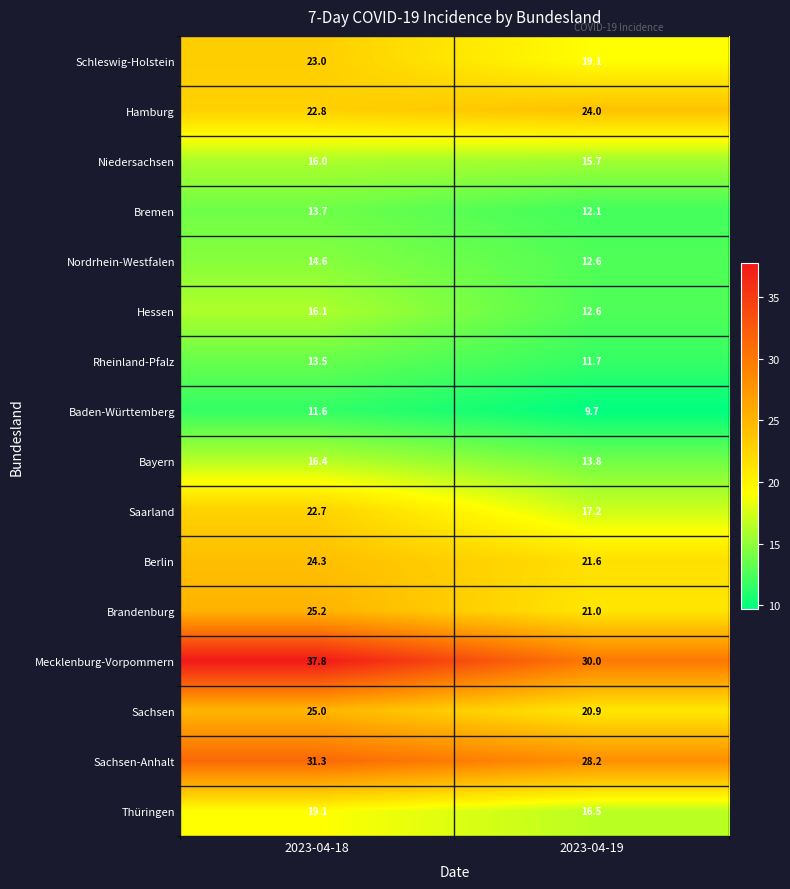

What is the difference between the maximum and minimum values in the Mecklenburg-Vorpommern series?

7.8